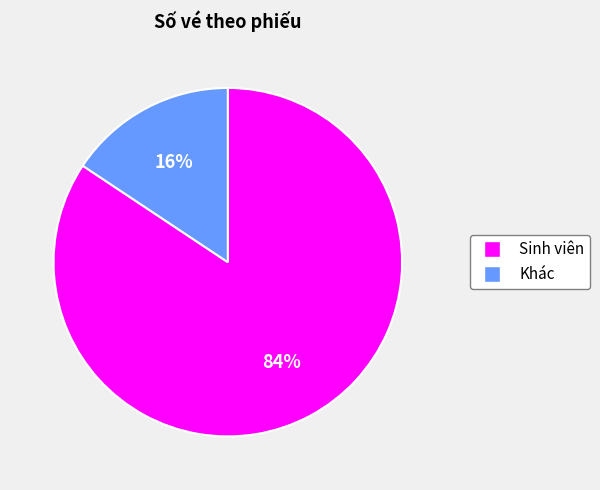

Does any single category account for the majority?

Yes